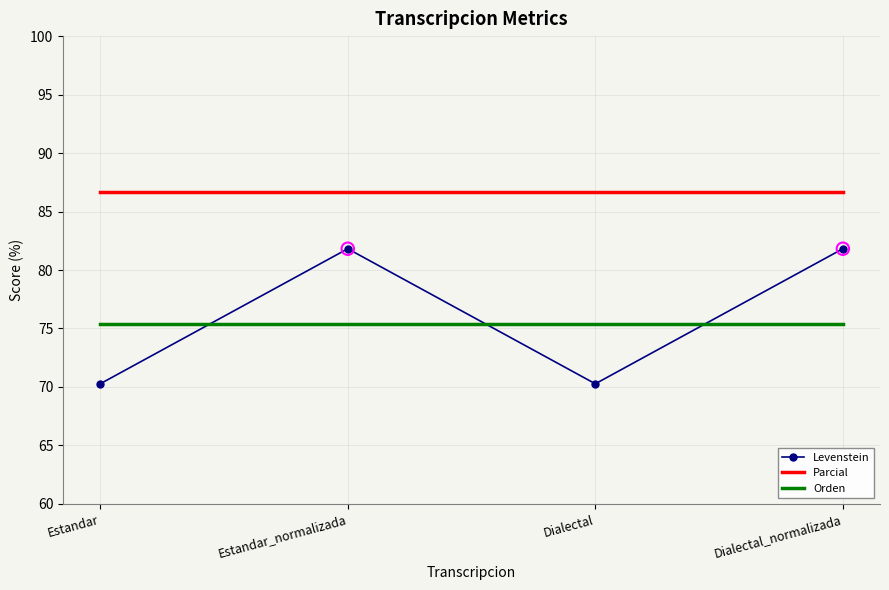

Which series has the largest range (max minus min)?

Levenstein